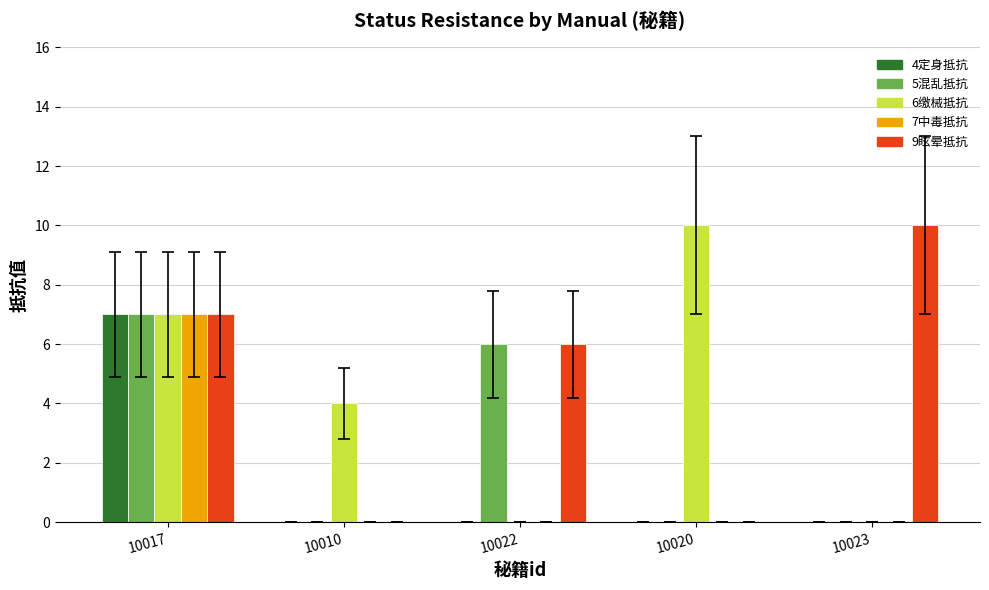

Count the number of data series in this chart.

5